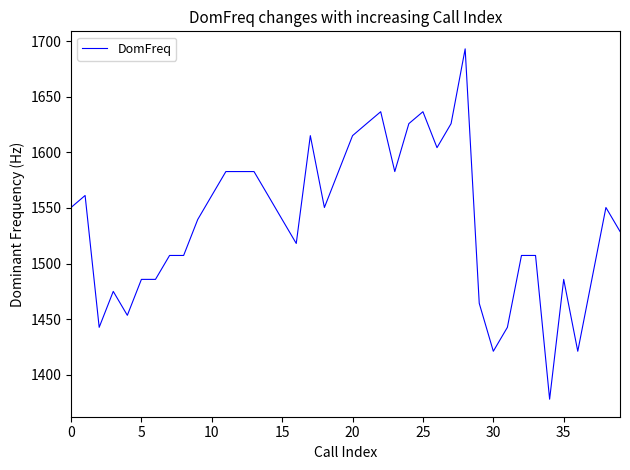

What is the difference between the maximum and minimum values?

314.9